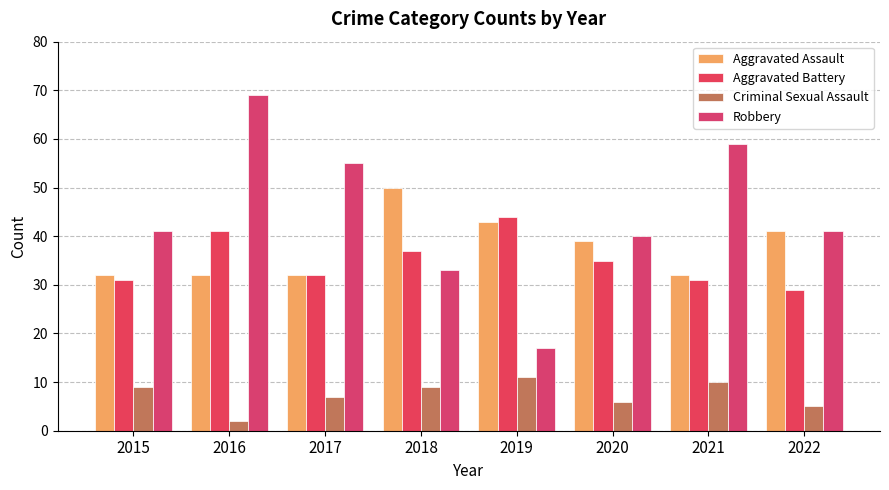

Count the number of data series in this chart.

4